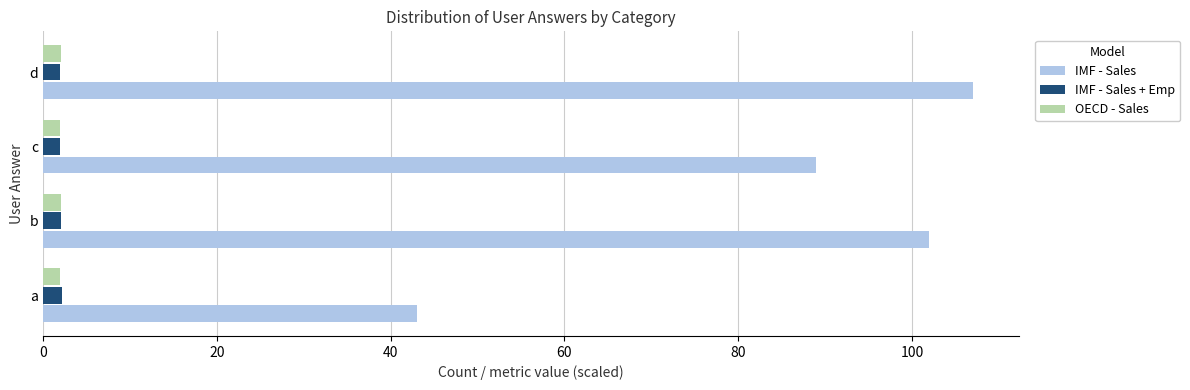

Which label corresponds to the largest value in the chart?

d